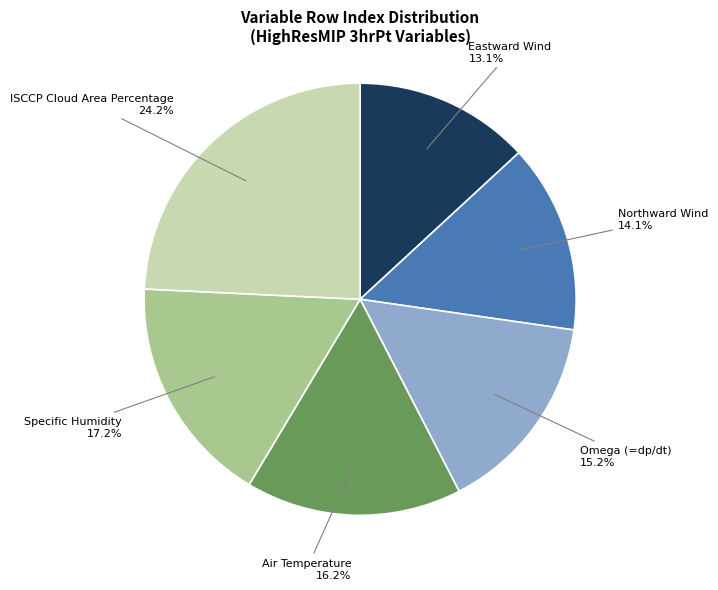

Is there any slice that represents more than half of the pie?

No